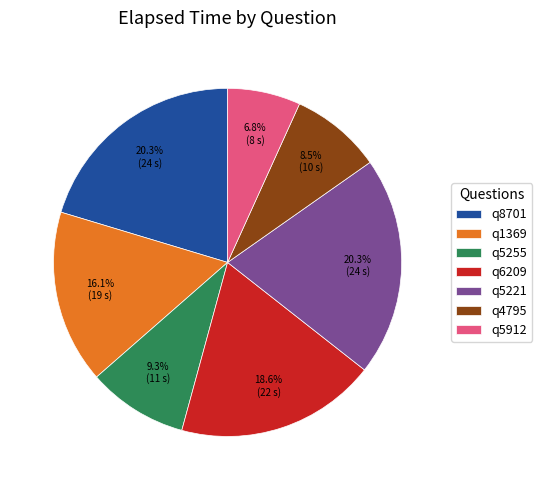

How many slices are in this pie chart?

7